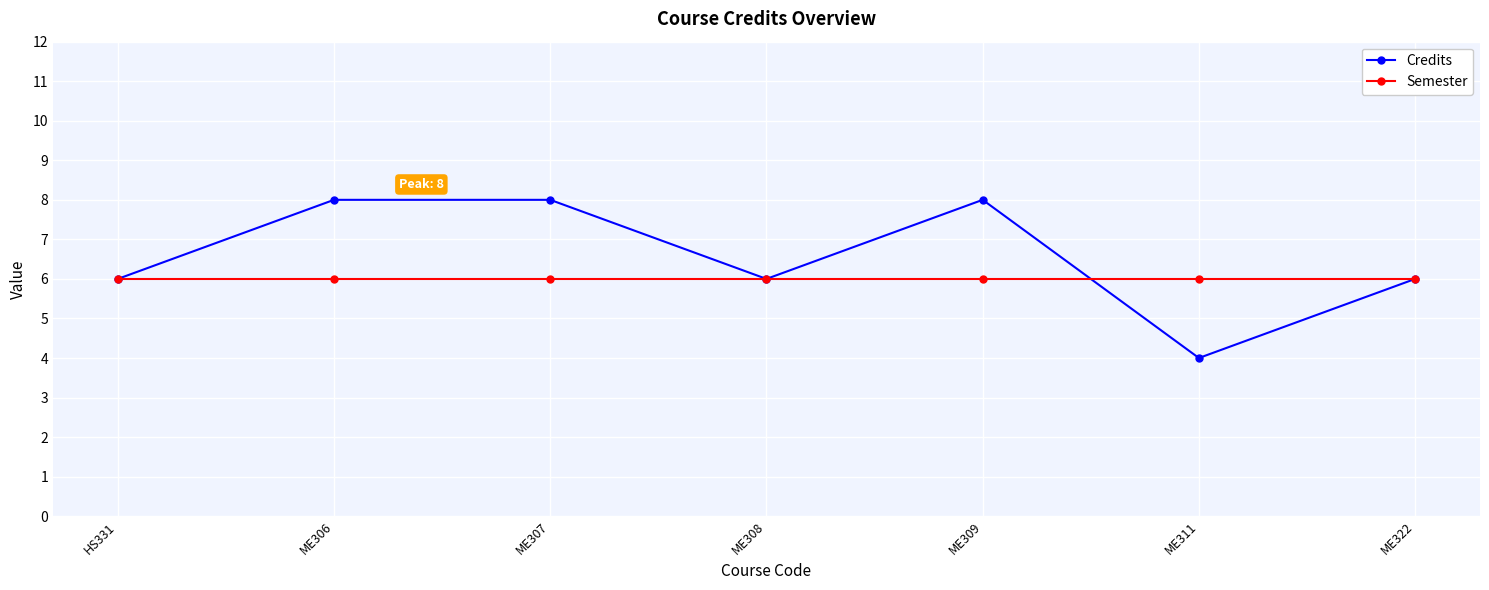

What is the total value across all series at ME322?

12